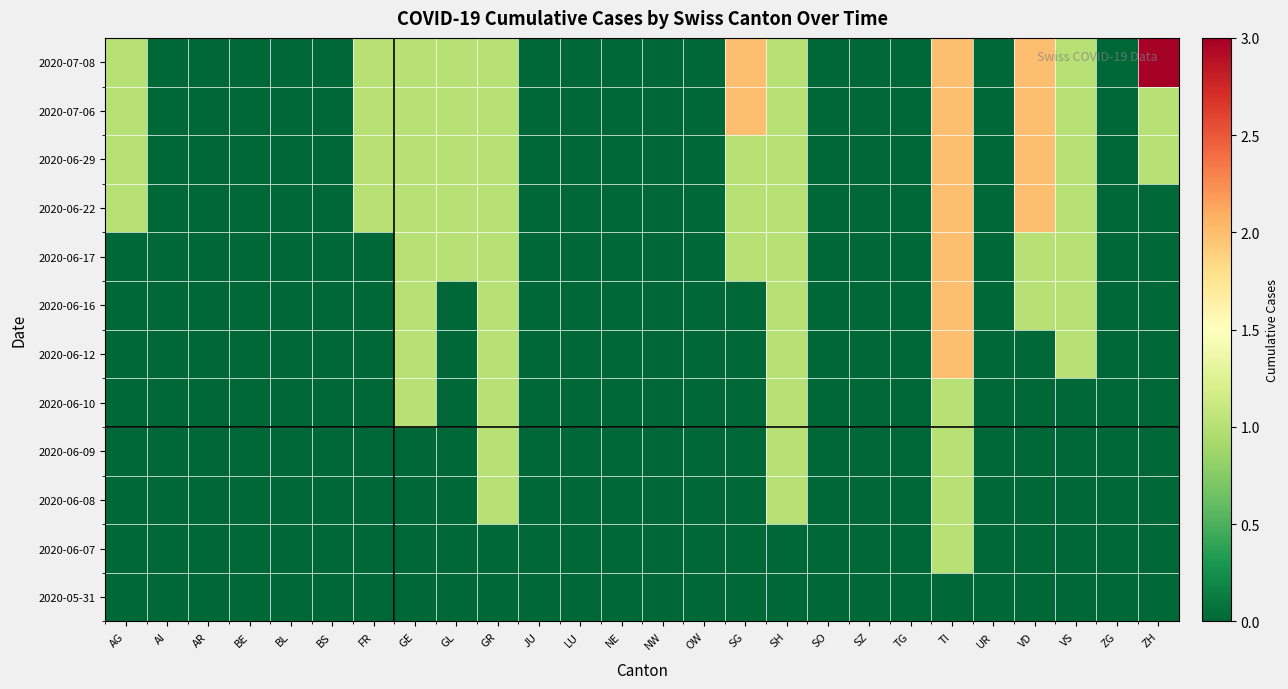

Rank the series by their maximum value, from highest to lowest.

2020-07-08, 2020-06-12, 2020-06-16, 2020-06-17, 2020-06-22, 2020-06-29, 2020-07-06, 2020-06-07, 2020-06-08, 2020-06-09, 2020-06-10, 2020-05-31